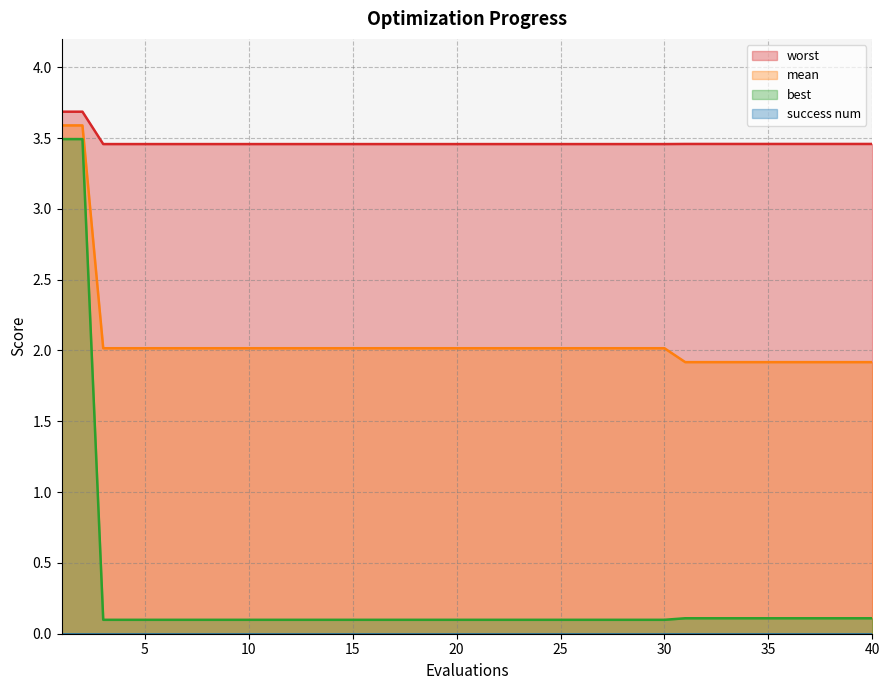

What is the greatest value displayed?

3.7